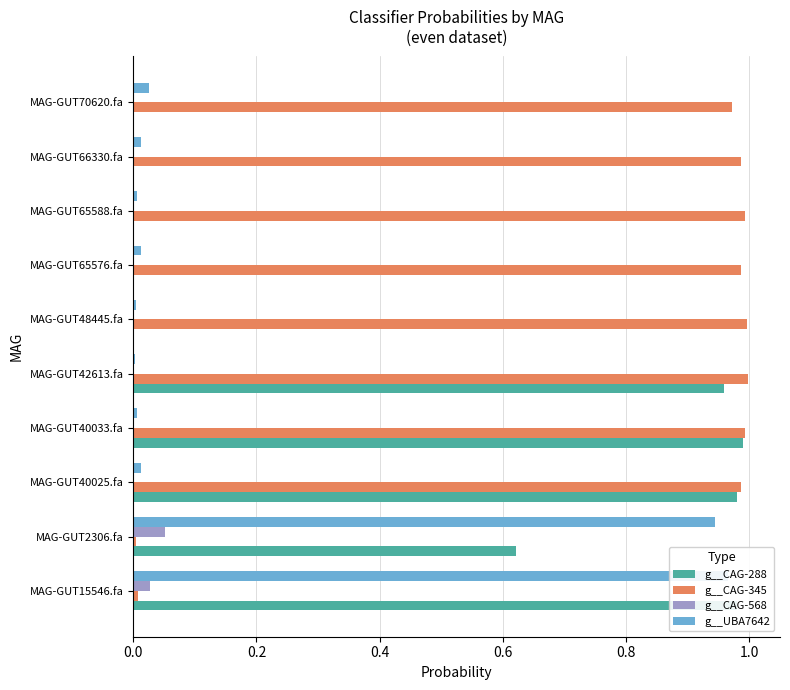

What is the difference between the maximum and minimum values in the g__UBA7642 series?

1.0